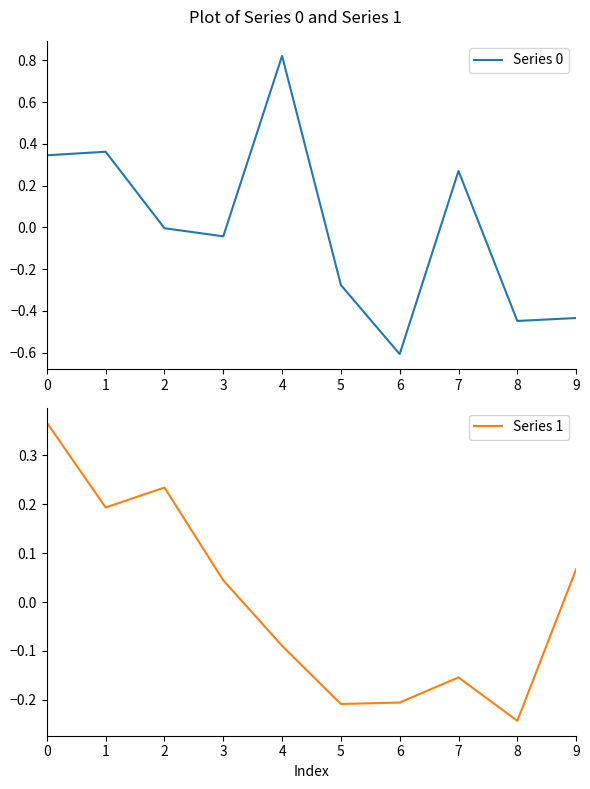

Which series has the largest total across all categories?

Series 1